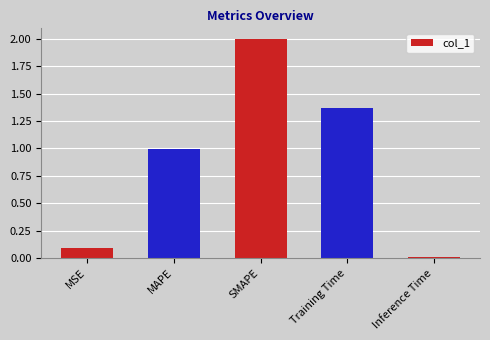

Is it true that the value at SMAPE is 3.5?

False